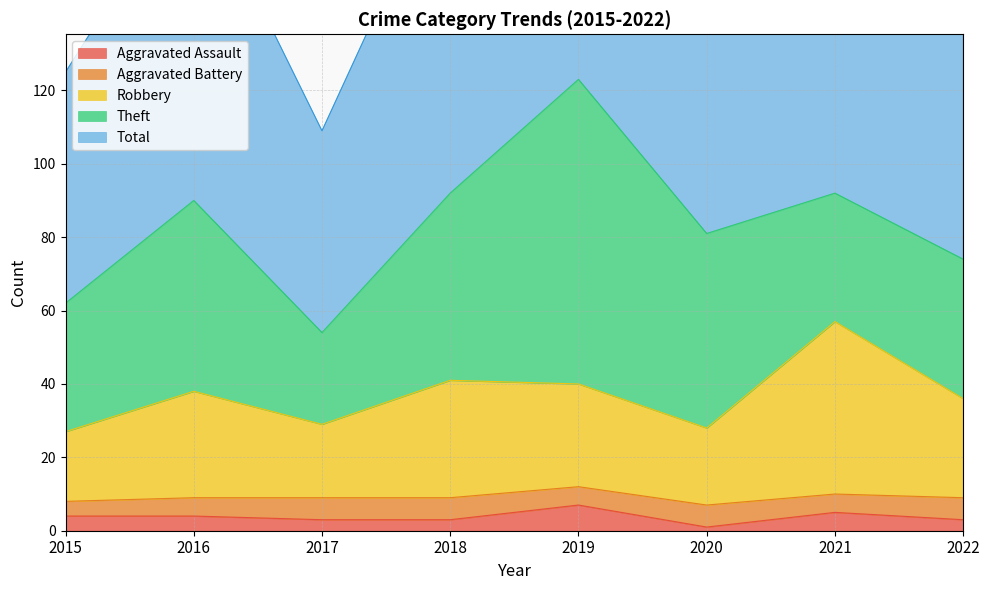

Which category has the highest value across all series?

2019